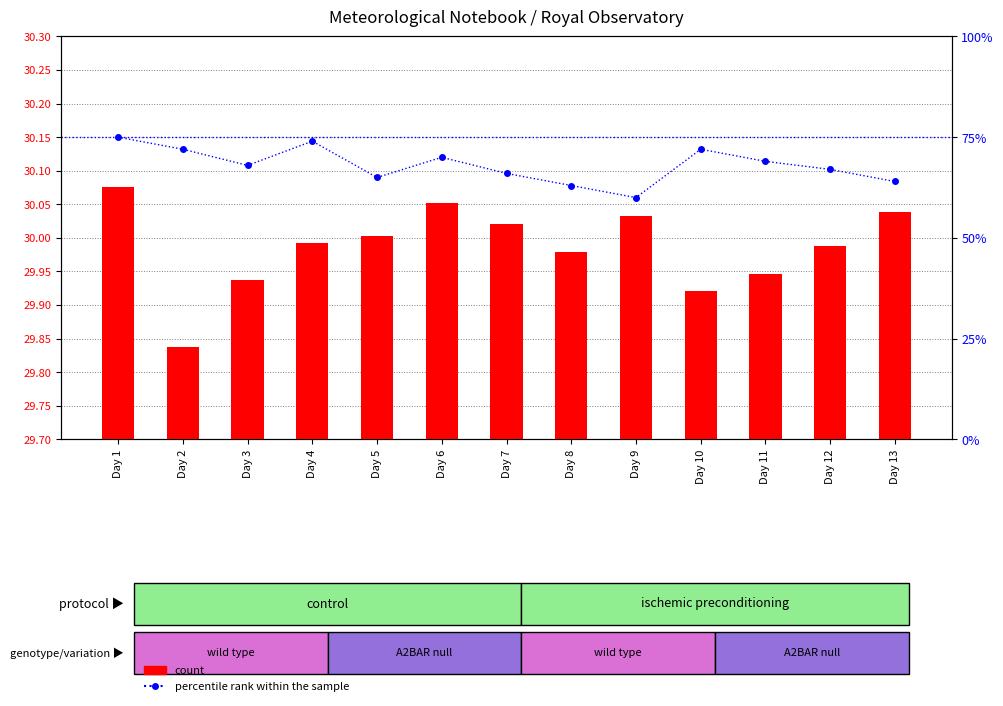

Between Day 3 and Day 13, which series saw the biggest shift?

percentile rank within the sample